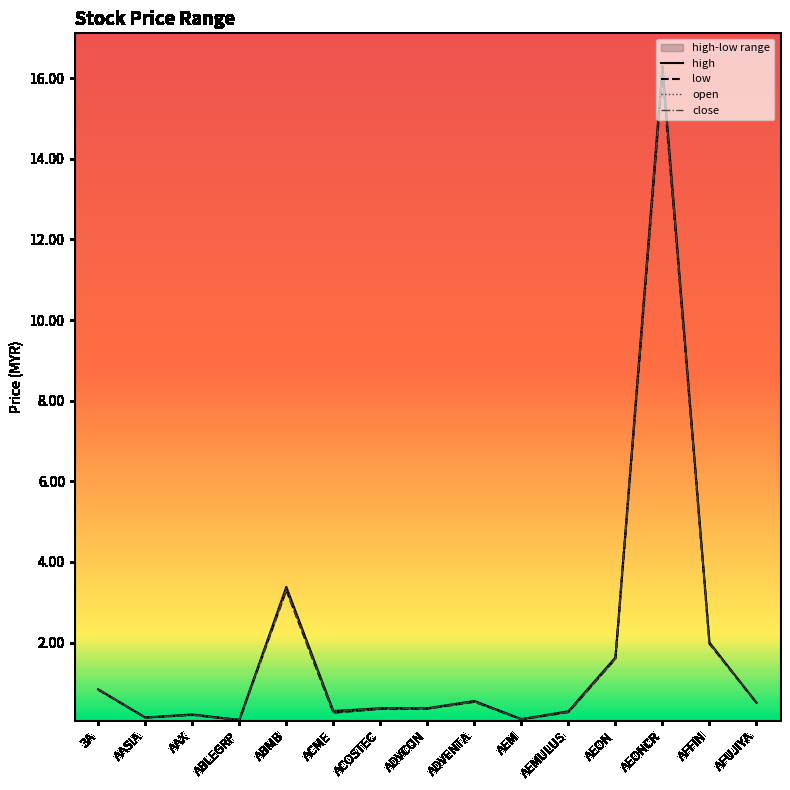

True or false: high and low cross at least once.

False